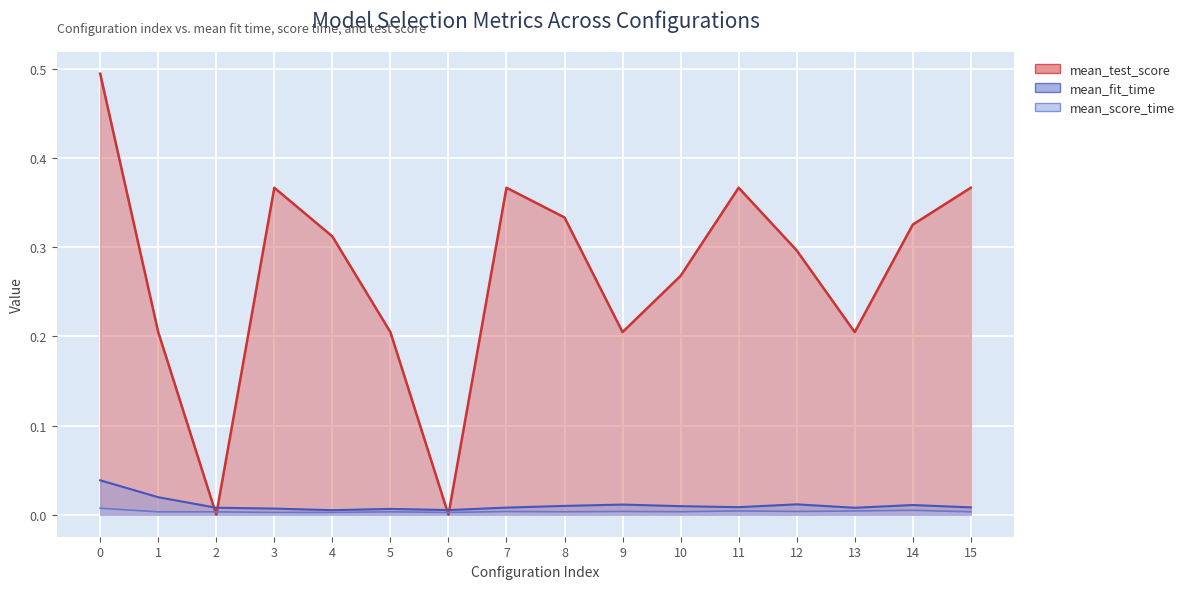

Is the value of mean_score_time at 12 greater than the value of mean_test_score at 9?

No